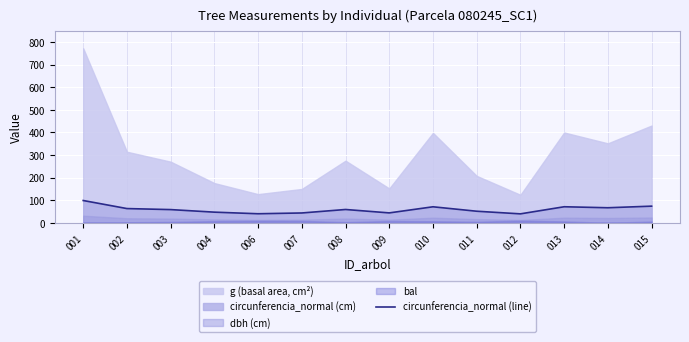

How many lines are shown in the chart?

1